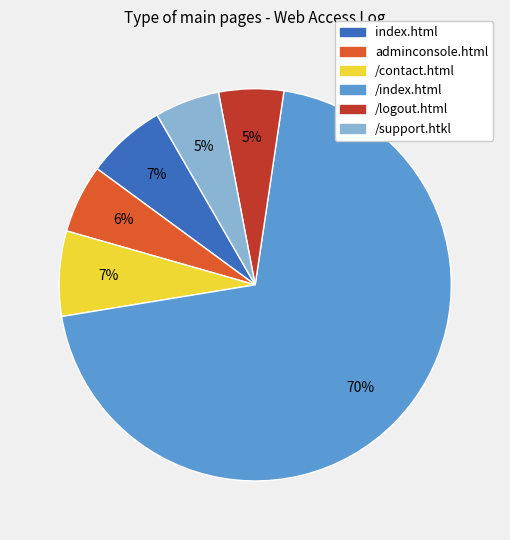

Is the sum of /support.htkl and /contact.html greater than half?

No